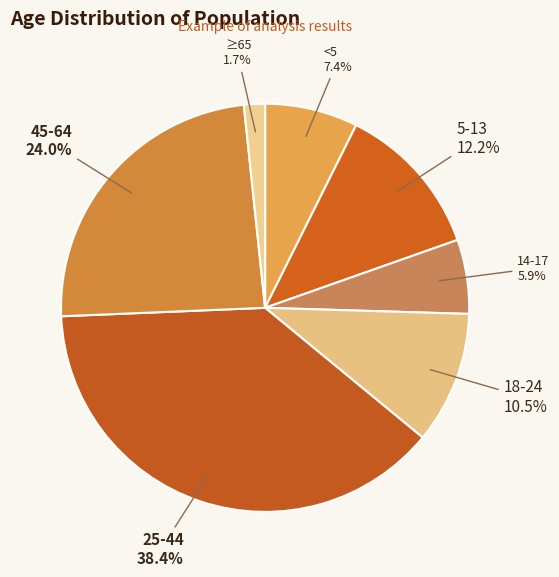

Rank the categories by value from highest to lowest.

25-44, 45-64, 5-13, 18-24, <5, 14-17, ≥65